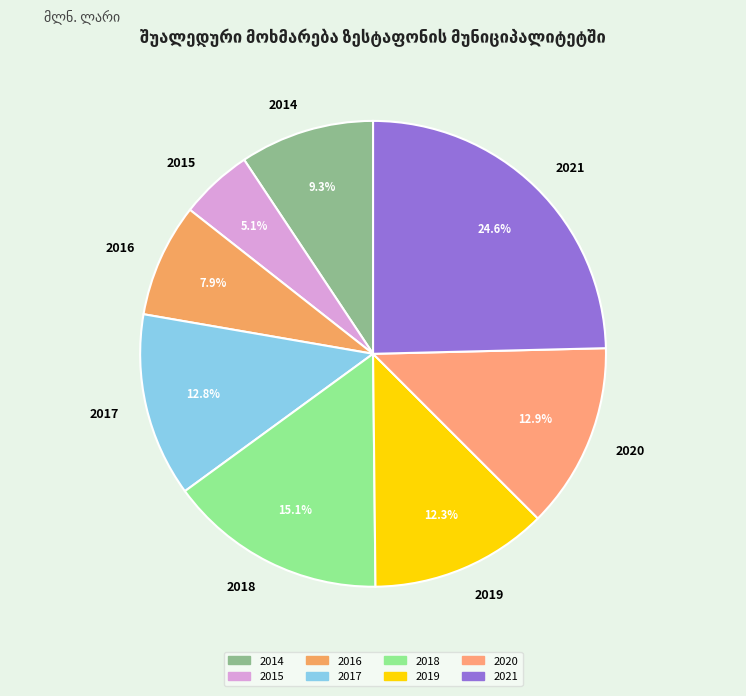

Approximately how many times larger is the value at 2016 compared to 2017?

0.6